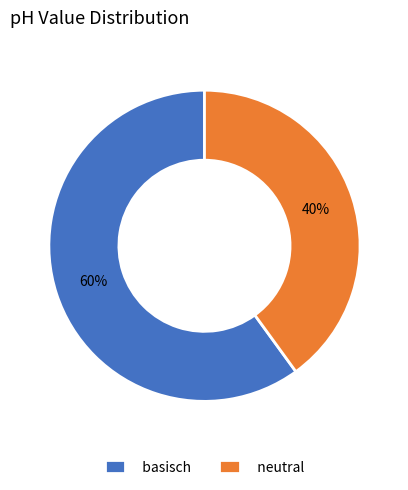

How many slices are in this pie chart?

2